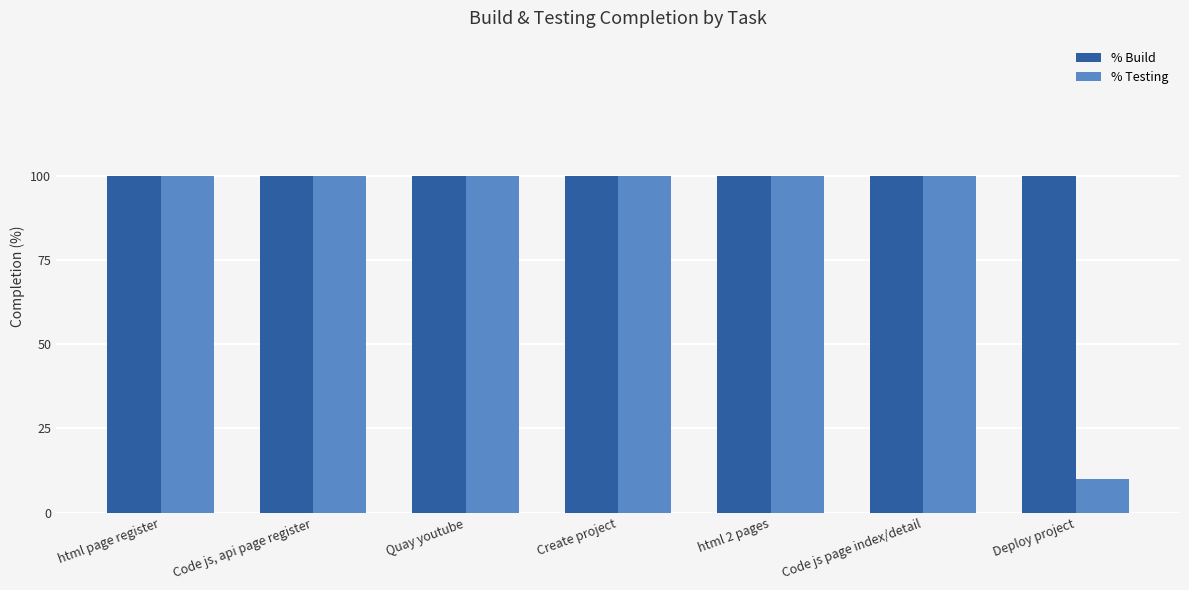

At Deploy project, list the series in order from largest to smallest.

% Build, % Testing